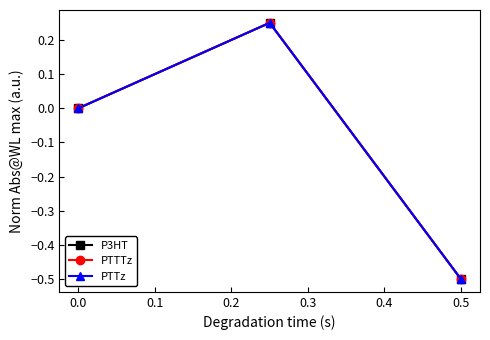

How many values in PTTz are below zero?

1